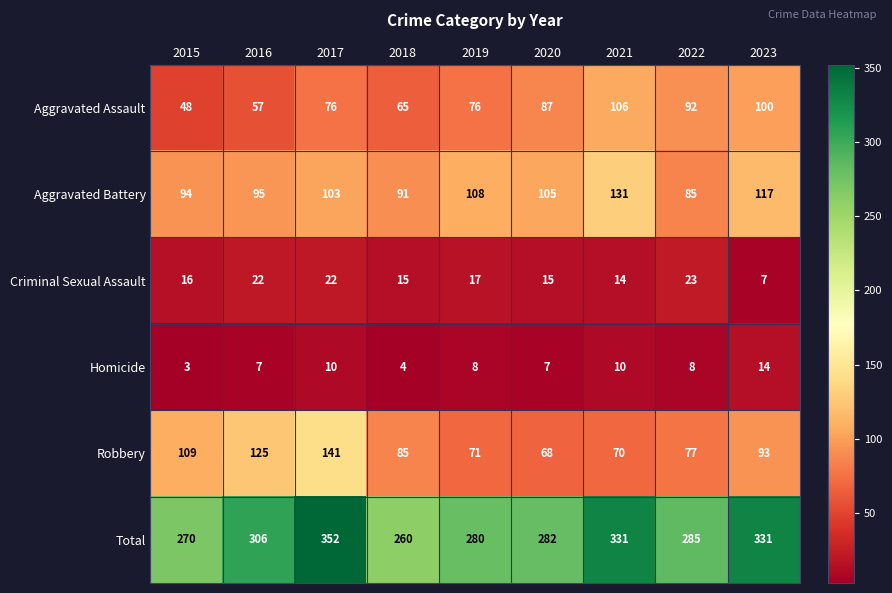

The value of Aggravated Battery at 2016 is 95. True or false?

True